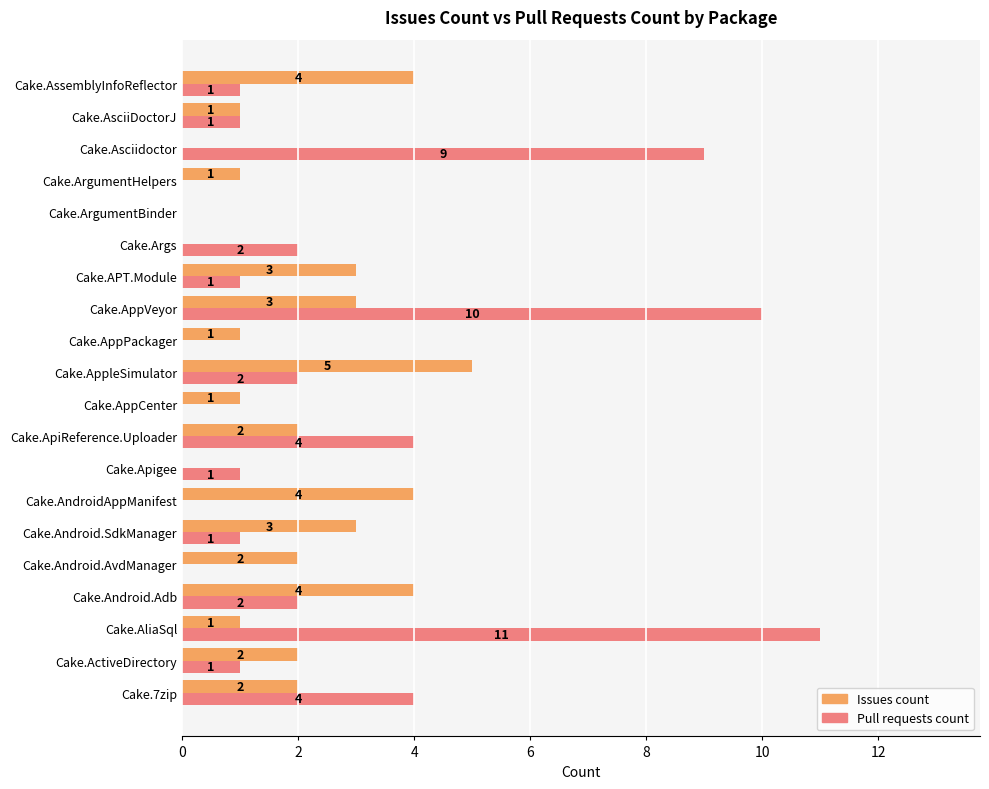

Which series has the largest total across all categories?

Pull requests count